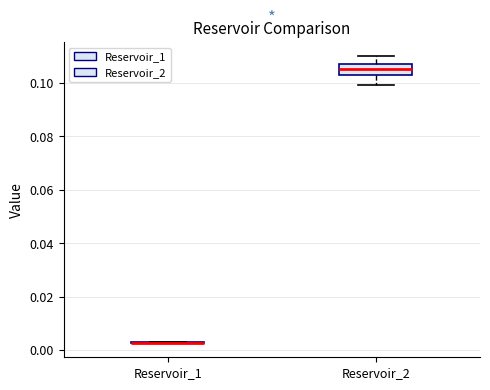

Reading left to right, read every box against the y-axis: the position of its median line, the range the box covers, and the ends of its whiskers. The values are not printed on the chart, so give them approximately, as read against the axis.

Reservoir_1: box collapsed to a line at 0.002, whiskers 0.002 to 0.002
Reservoir_2: median 0.106, box 0.102 to 0.108, whiskers 0.100 to 0.110